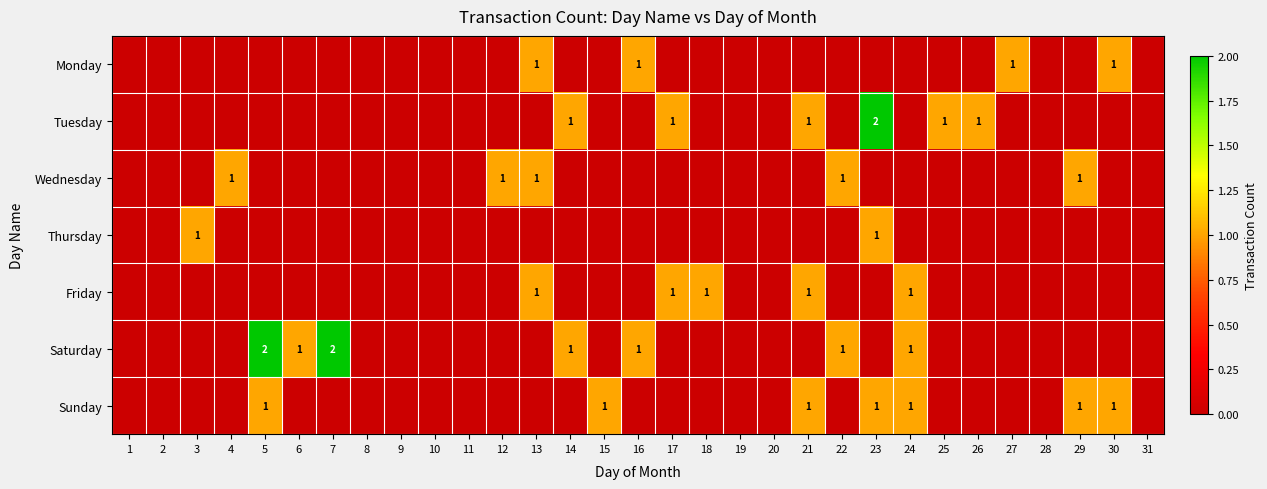

True or false: Friday has a value of 1 at 26.

False